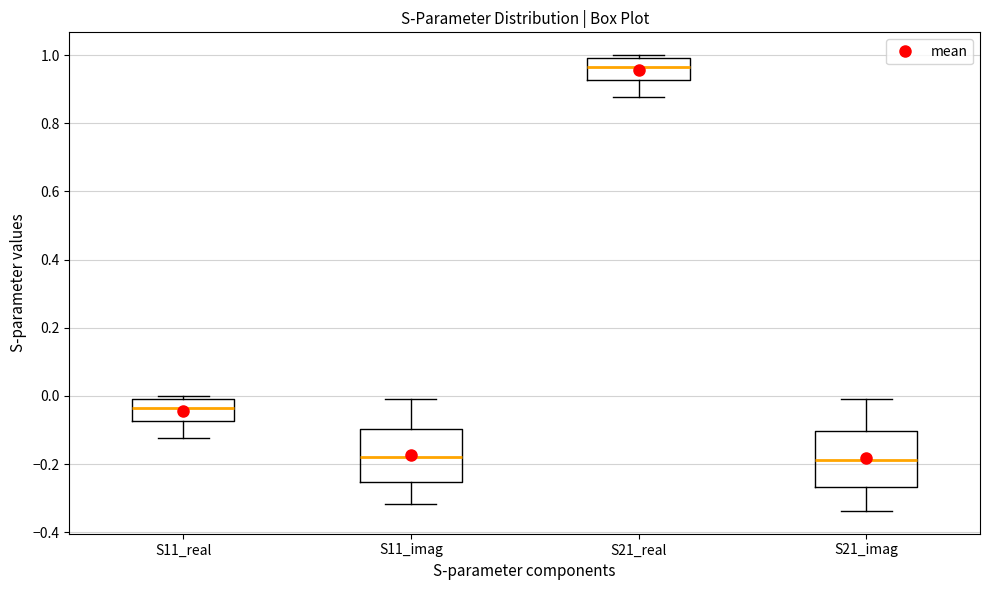

Reading left to right, read every box against the y-axis: the position of its median line, the range the box covers, and the ends of its whiskers. The values are not printed on the chart, so give them approximately, as read against the axis.

S11_real: median -0.04, box -0.08 to 0.00, whiskers -0.12 to 0.00 (just above the box's upper edge)
S11_imag: median -0.18, box -0.26 to -0.10, whiskers -0.32 to 0.00
S21_real: median 0.96, box 0.92 to 0.98, whiskers 0.88 to 1.00
S21_imag: median -0.18, box -0.26 to -0.10, whiskers -0.34 to 0.00